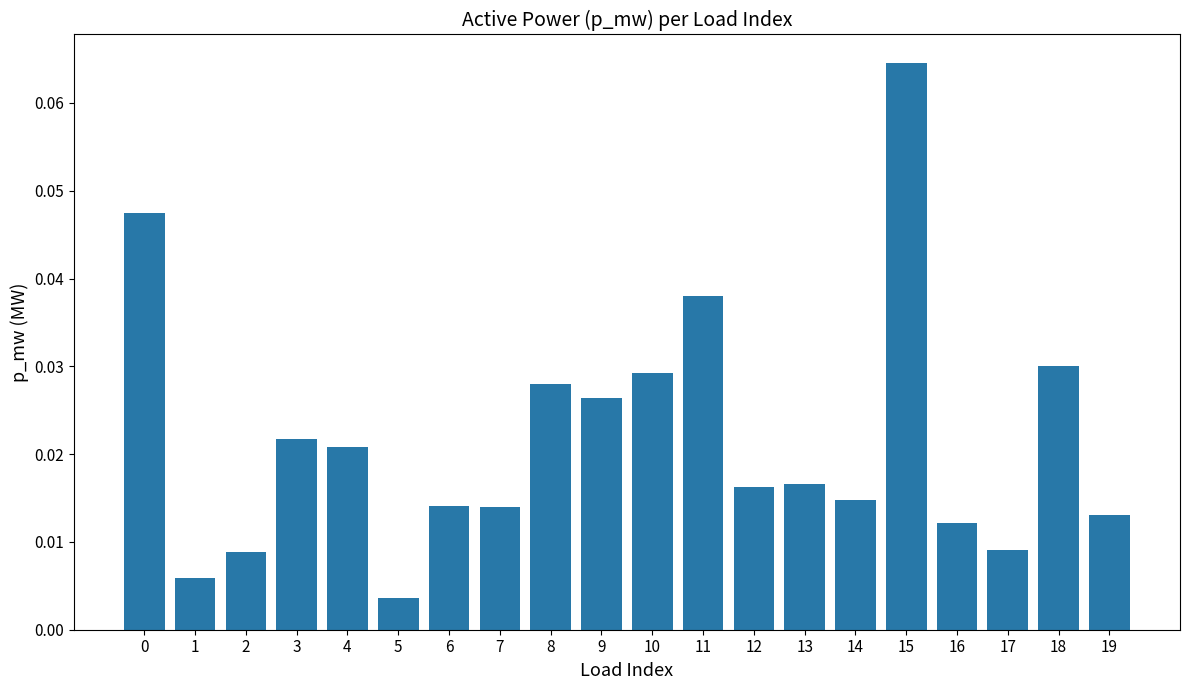

At which category does the chart reach its peak across all series?

15